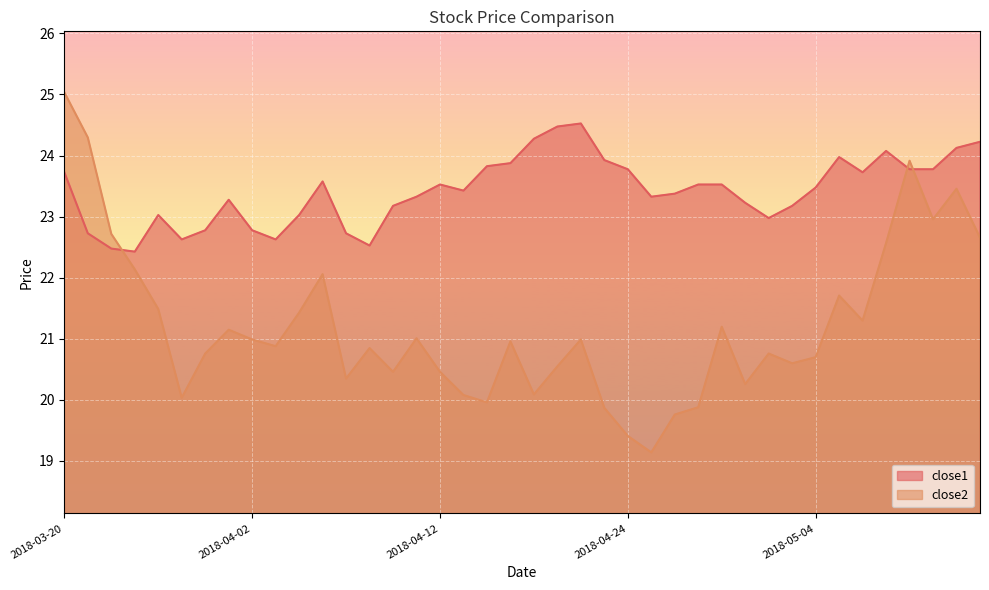

Where is close2 nearest to the value 22?

2018-04-05